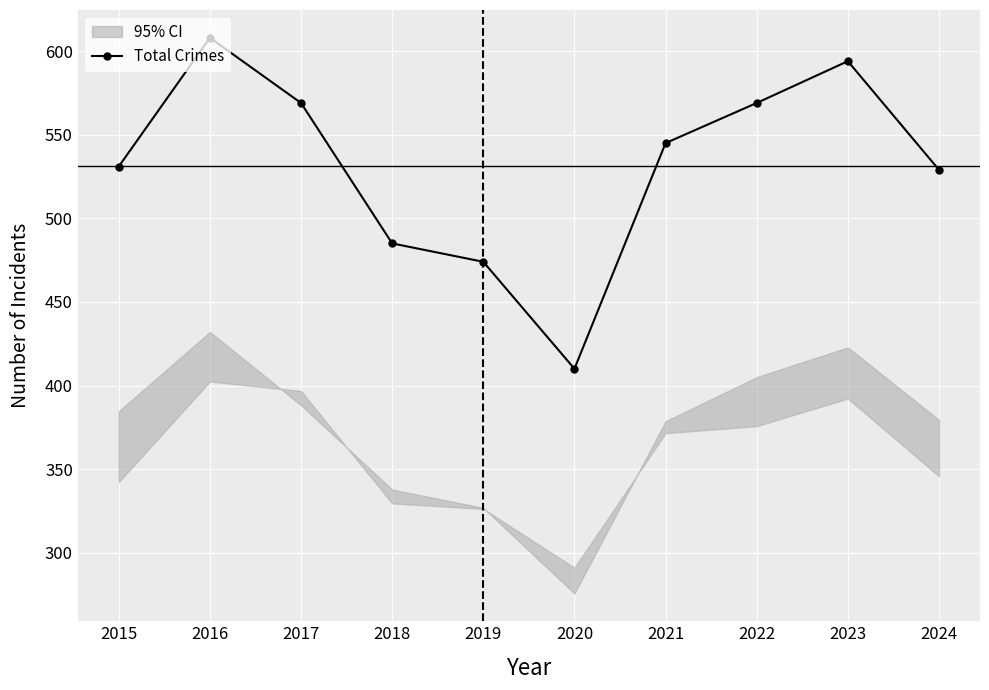

What is the minimum value shown in the chart?

410